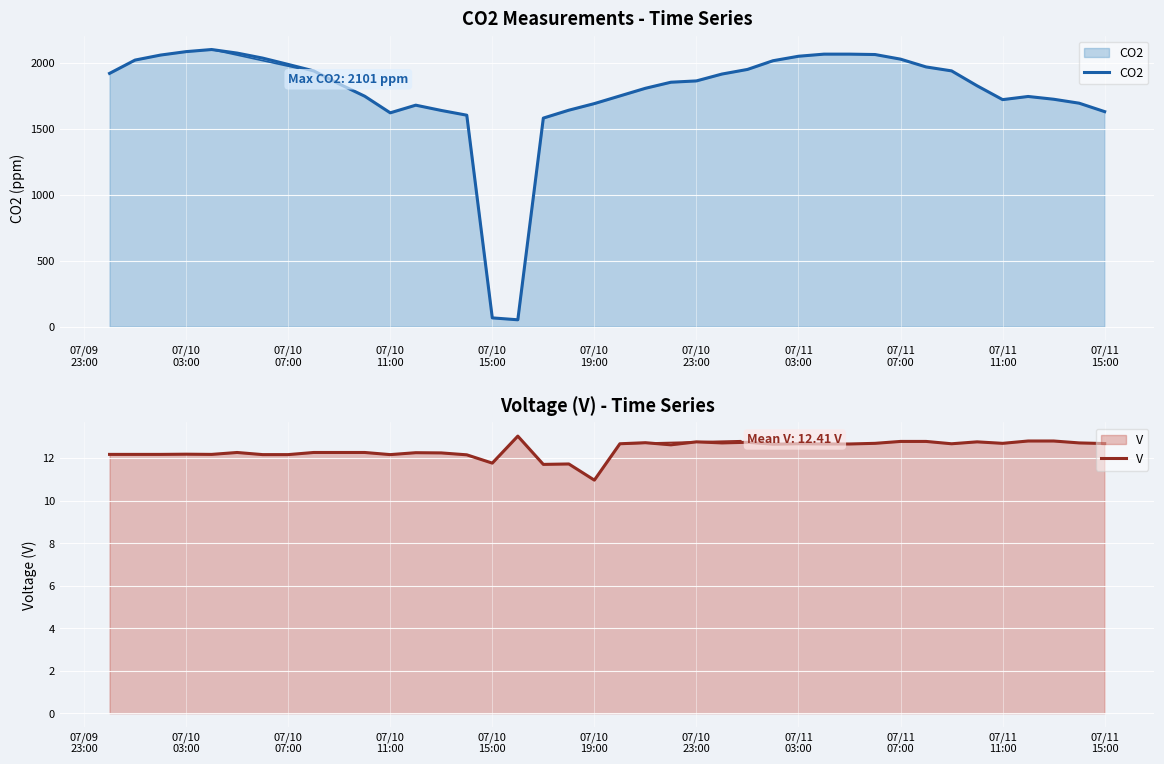

What is the maximum value for CO2?

2101.0